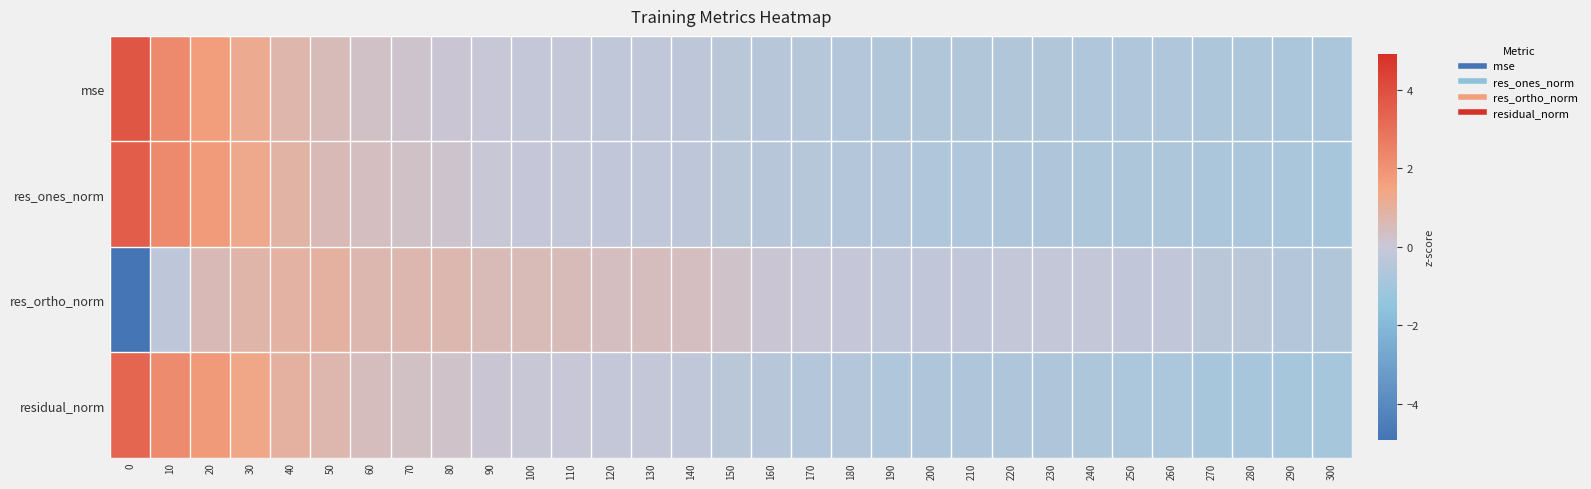

Reading left to right, what are all the values shown in this chart?

row_0: 3.8	2.2	1.7	1.2	0.8	0.5	0.3	0.2	0.1	-0.0	-0.1	-0.1	-0.2	-0.2	-0.3	-0.4	-0.5	-0.5	-0.5	-0.6	-0.6	-0.6	-0.6	-0.6	-0.6	-0.6	-0.6	-0.7	-0.7	-0.8	-0.8
row_1: 3.5	2.3	1.7	1.3	0.9	0.6	0.4	0.3	0.2	0.0	-0.0	-0.1	-0.2	-0.2	-0.3	-0.4	-0.5	-0.5	-0.5	-0.6	-0.6	-0.6	-0.7	-0.7	-0.7	-0.7	-0.7	-0.8	-0.8	-0.8	-0.8
row_2: -4.9	-0.3	0.6	0.8	0.9	0.9	0.7	0.7	0.7	0.6	0.6	0.5	0.4	0.4	0.4	0.2	0.1	-0.0	-0.1	-0.2	-0.2	-0.2	-0.1	-0.1	-0.1	-0.2	-0.2	-0.4	-0.4	-0.6	-0.6
row_3: 3.3	2.2	1.8	1.4	0.9	0.7	0.5	0.3	0.2	0.1	0.0	-0.0	-0.1	-0.1	-0.2	-0.4	-0.5	-0.5	-0.6	-0.6	-0.7	-0.7	-0.7	-0.7	-0.7	-0.7	-0.7	-0.9	-0.9	-0.9	-1.0